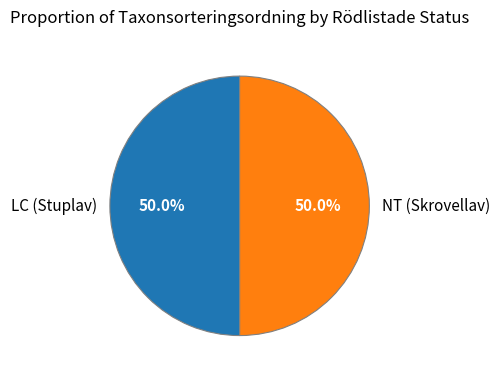

Combined, do LC (Stuplav) and NT (Skrovellav) account for over 50%?

Yes